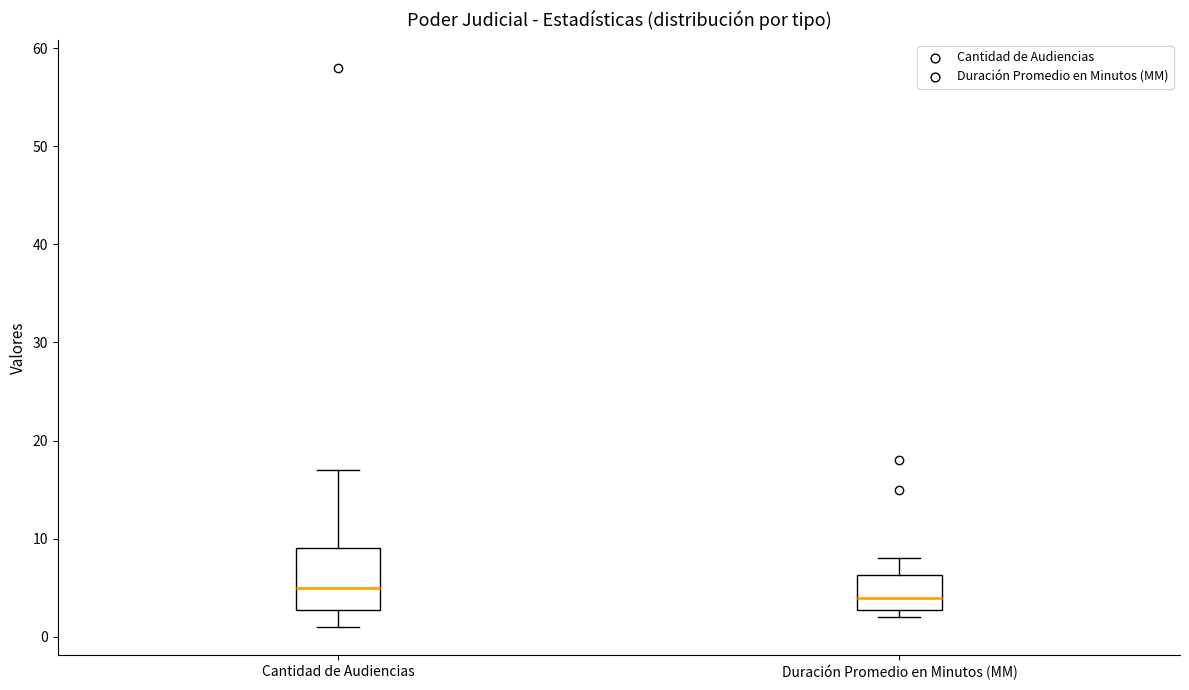

Which box has the highest median line?

Cantidad de Audiencias